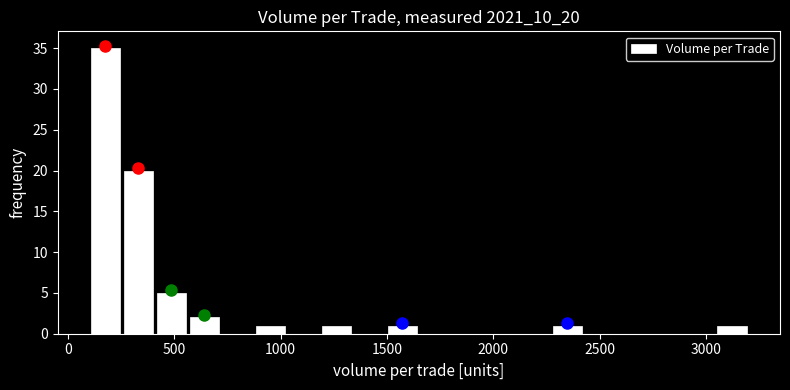

Around what value on the x-axis is the tallest bar? Give the approximate position of its centre, as read against the axis.

200